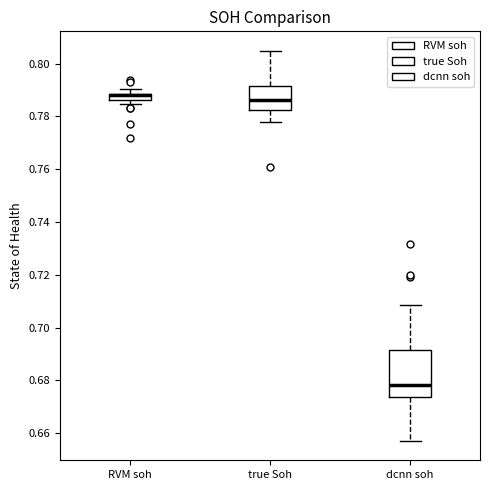

Where does the upper whisker of the box for dcnn soh end on the y-axis? The values are not printed on the chart, so give them approximately, as read against the axis.

0.708